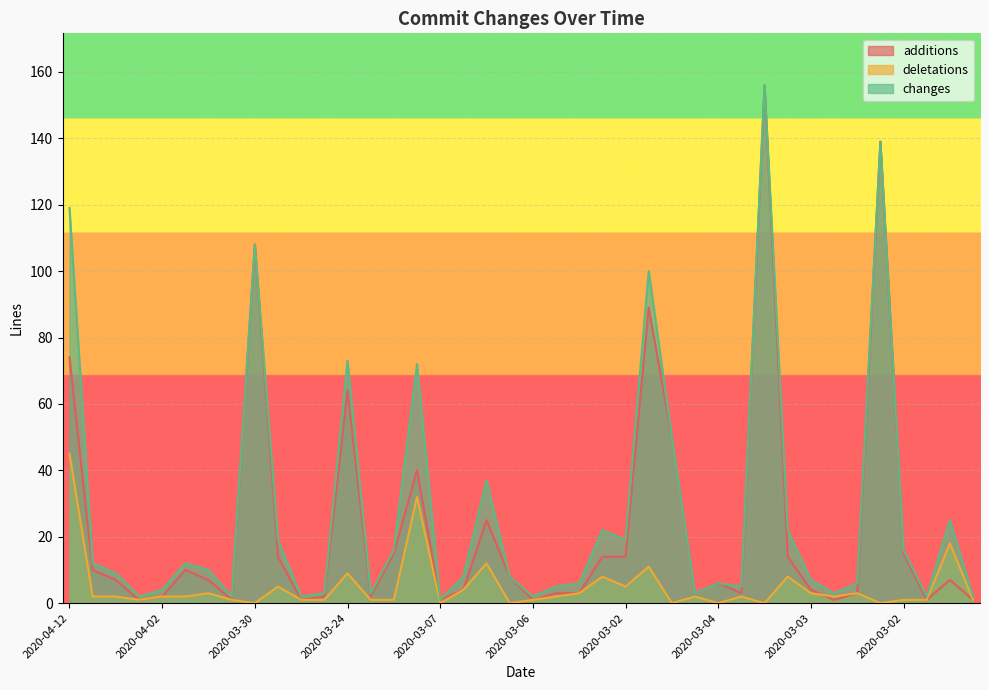

At 2020-03-03, list the series in order from smallest to largest.

deletations, additions, changes